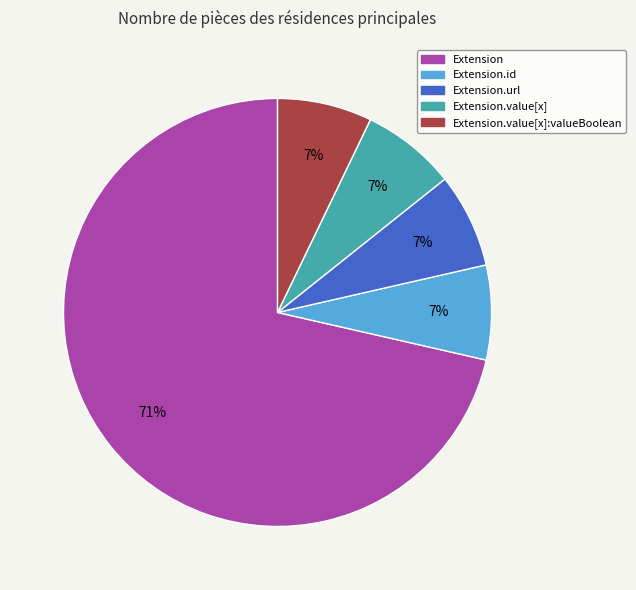

Is there any slice that represents more than half of the pie?

Yes